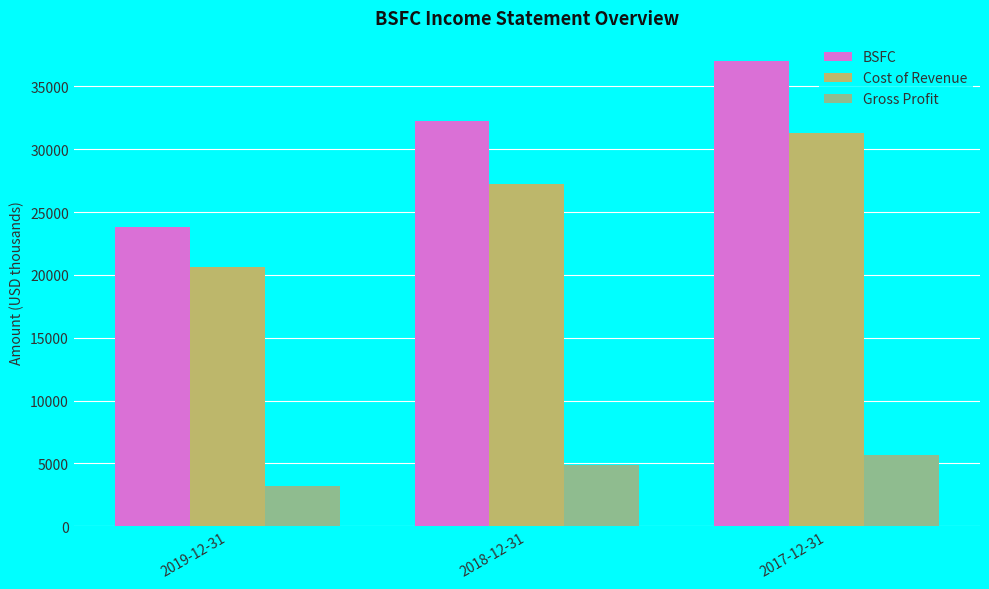

What position from the left is 2019-12-31?

1